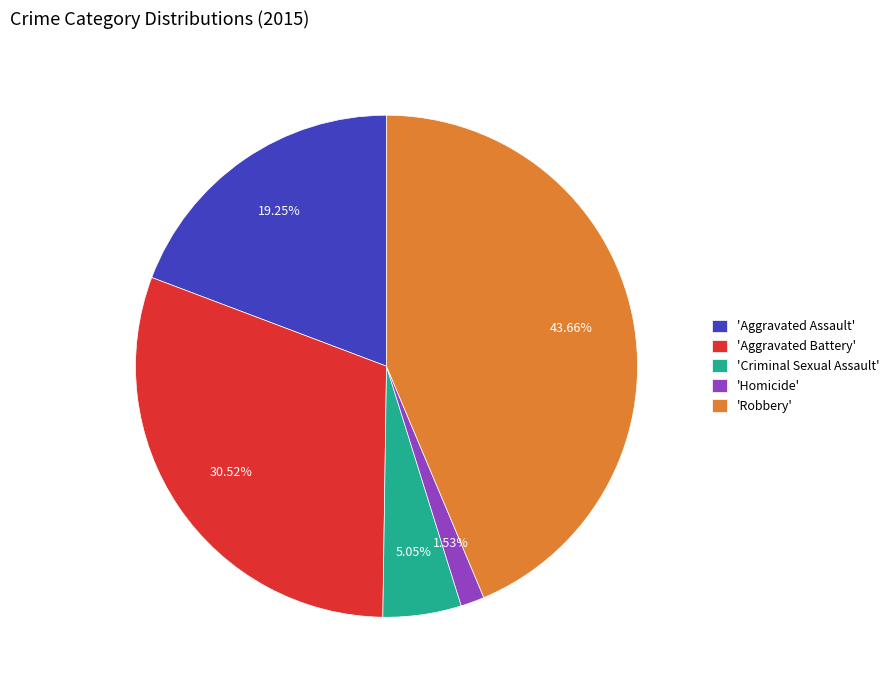

Which category has the smallest portion of the pie?

'Homicide'